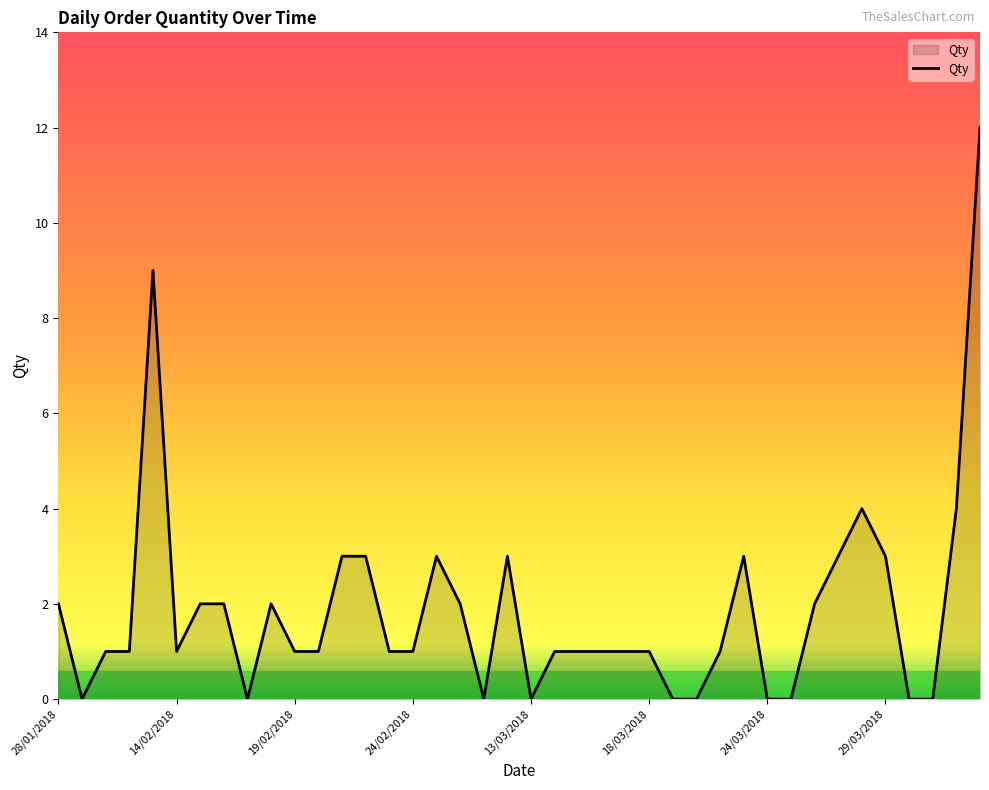

How many distinct data groups are displayed?

1